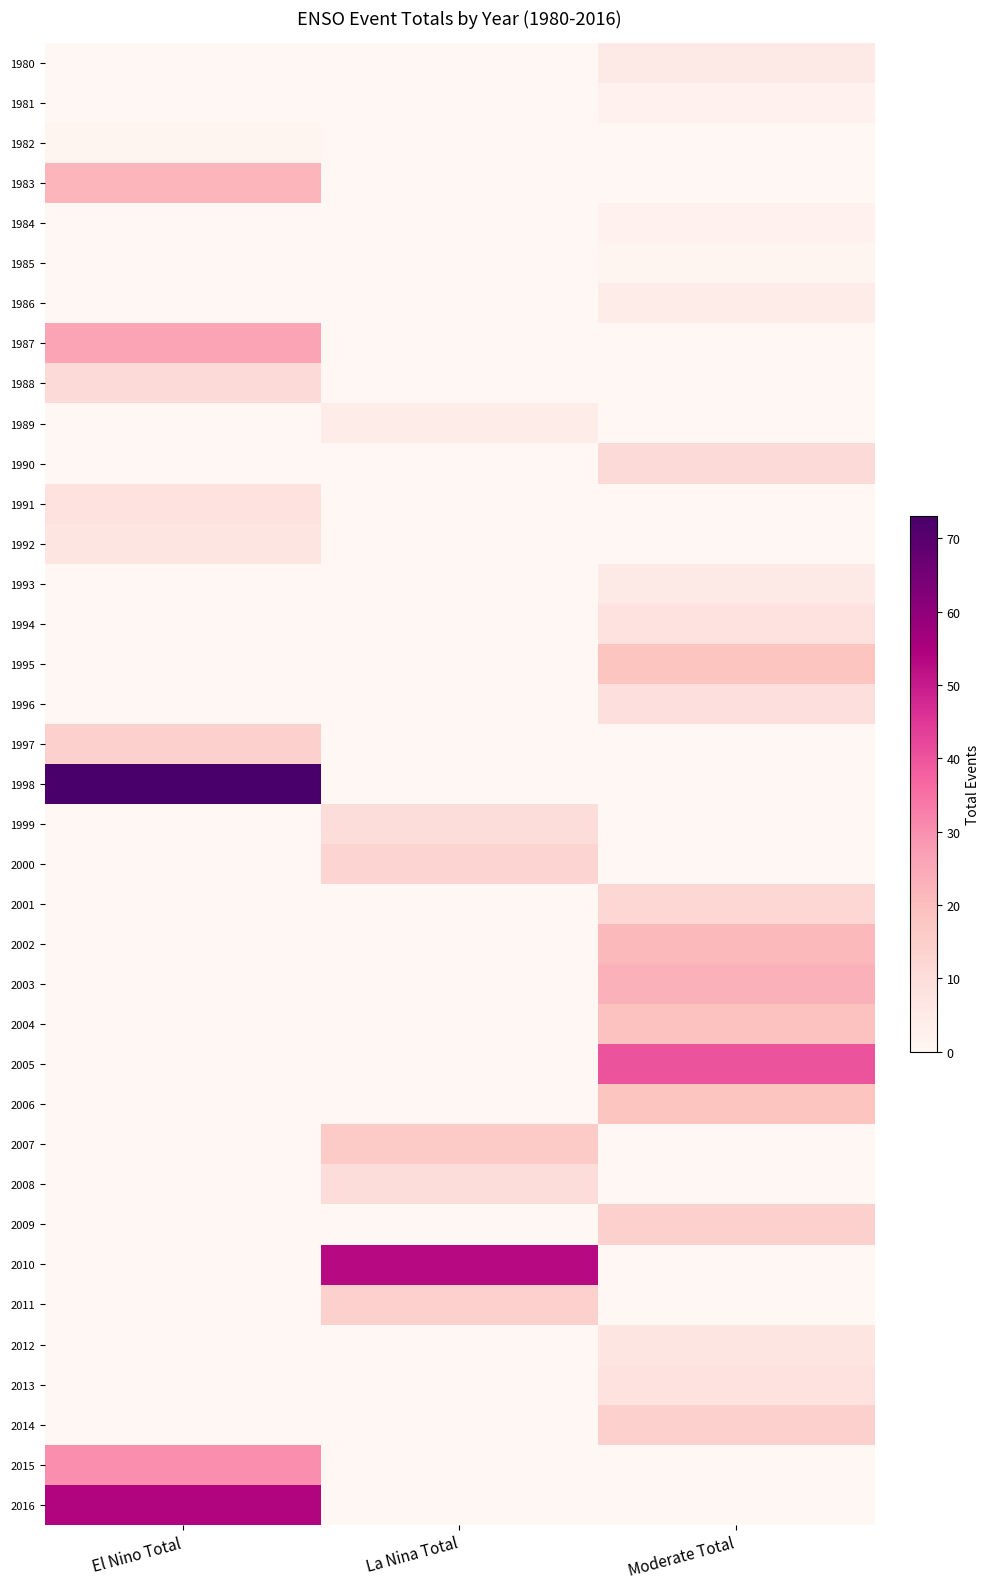

At La Nina Total, list the series in order from smallest to largest.

1980, 1981, 1982, 1983, 1984, 1985, 1986, 1987, 1988, 1990, 1991, 1992, 1993, 1994, 1995, 1996, 1997, 1998, 2001, 2002, 2003, 2004, 2005, 2006, 2009, 2012, 2013, 2014, 2015, 2016, 1989, 1999, 2008, 2000, 2011, 2007, 2010